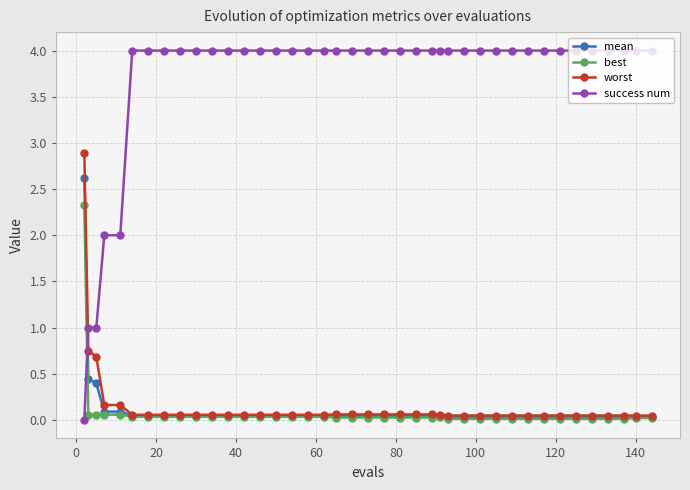

What is the value of the success num point at the 7th from the left?

4.0